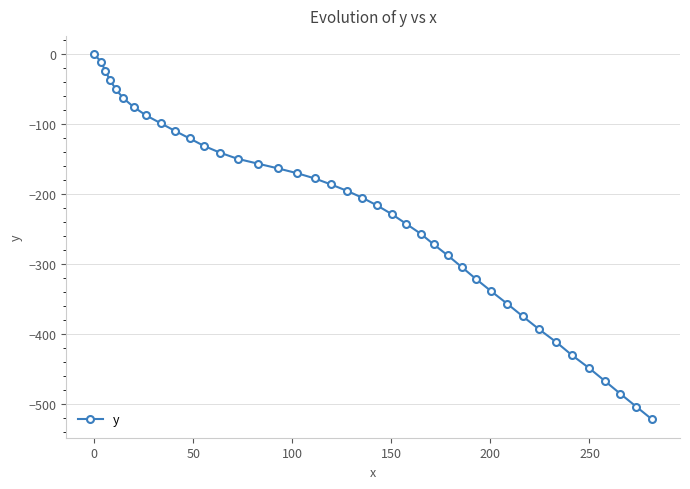

What is the average value?

-230.2